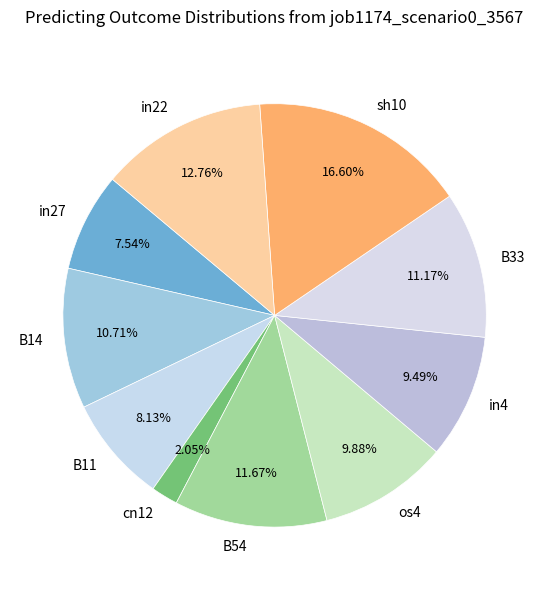

Which has a higher value, os4 or B11?

os4